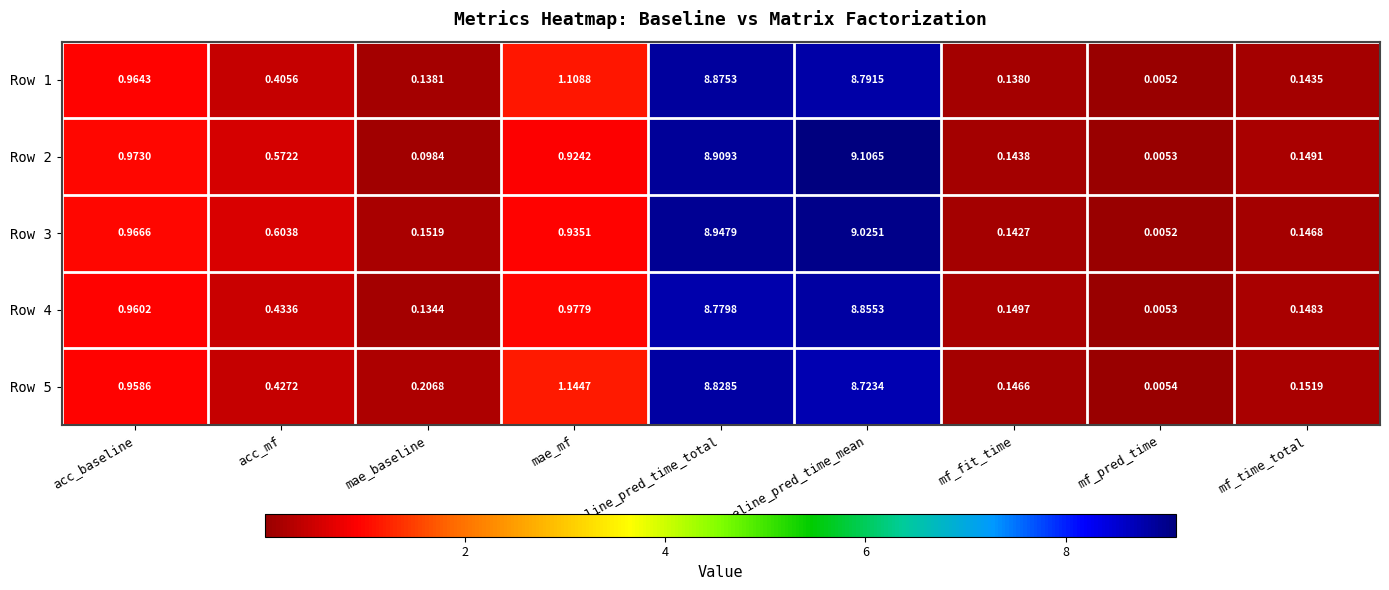

At which label does Row 1 reach its minimum?

mf_pred_time